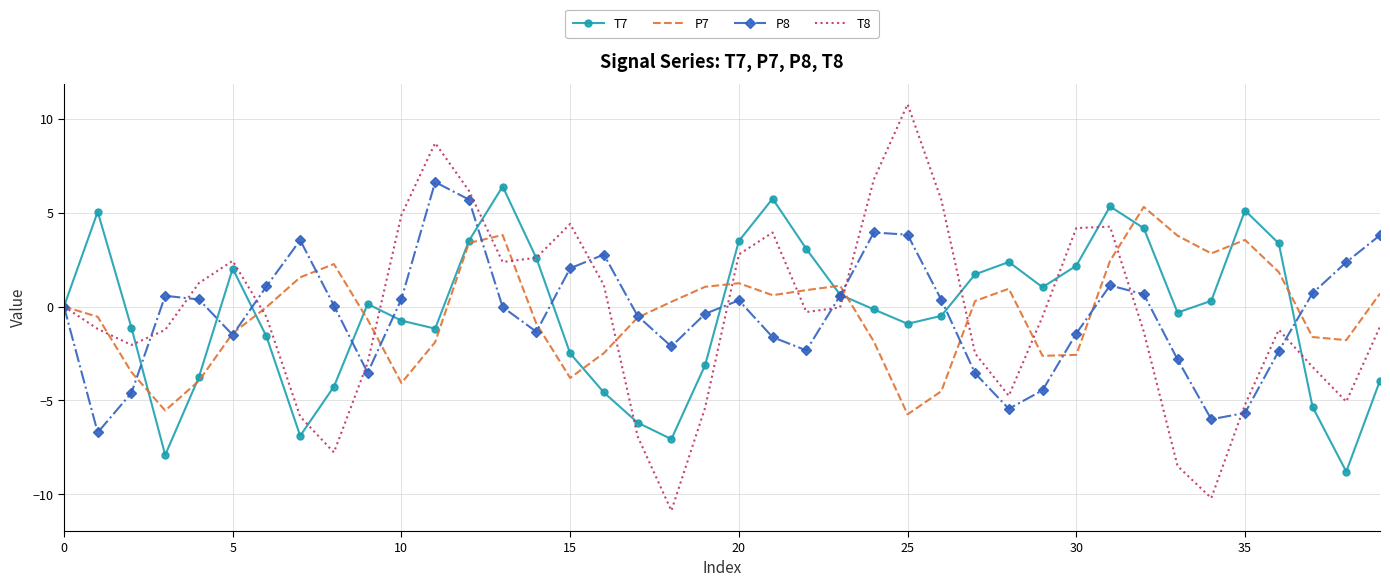

Which series has the largest range (max minus min)?

T8